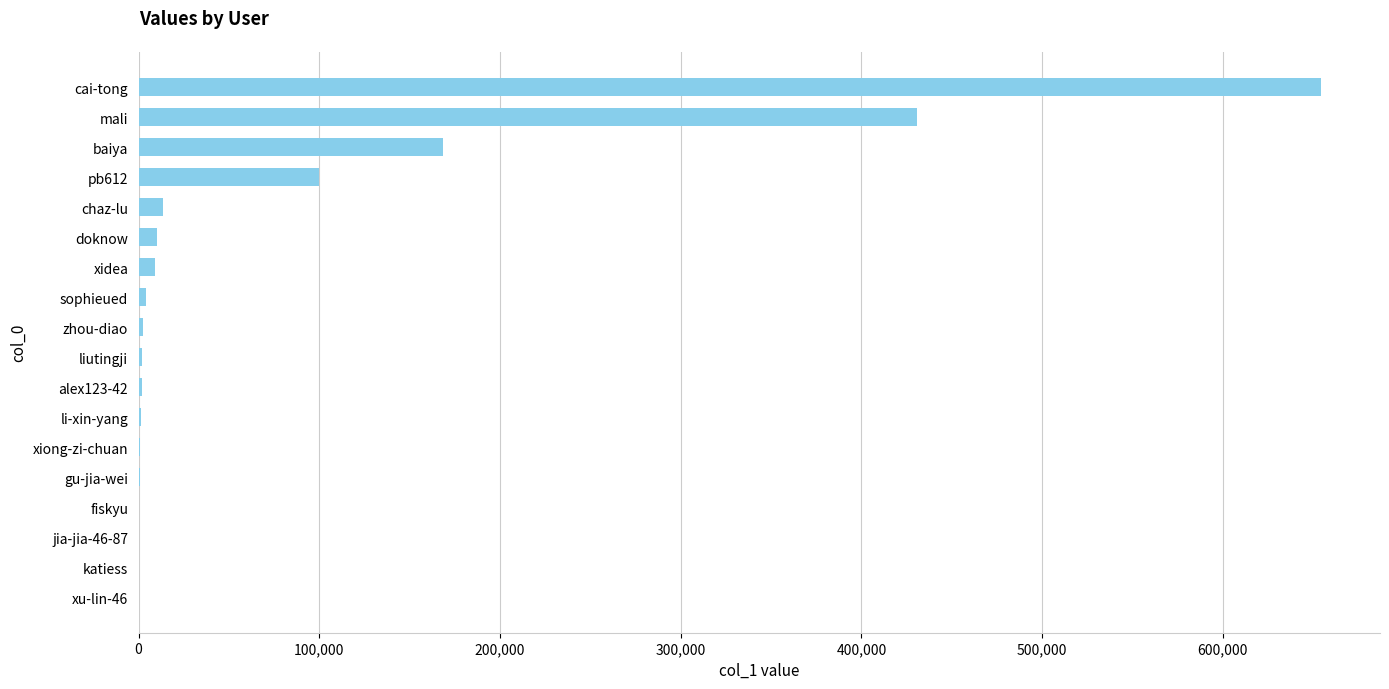

How many series are shown in this chart?

1